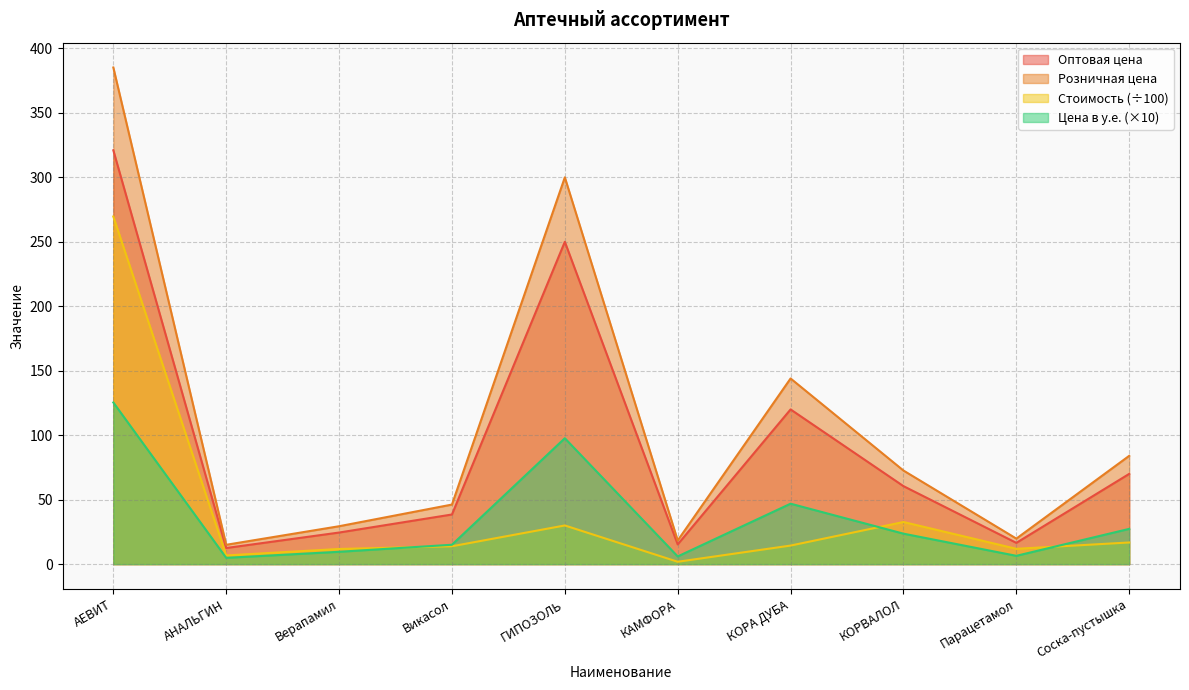

Where is Розничная цена nearest to the value 166?

КОРА ДУБА